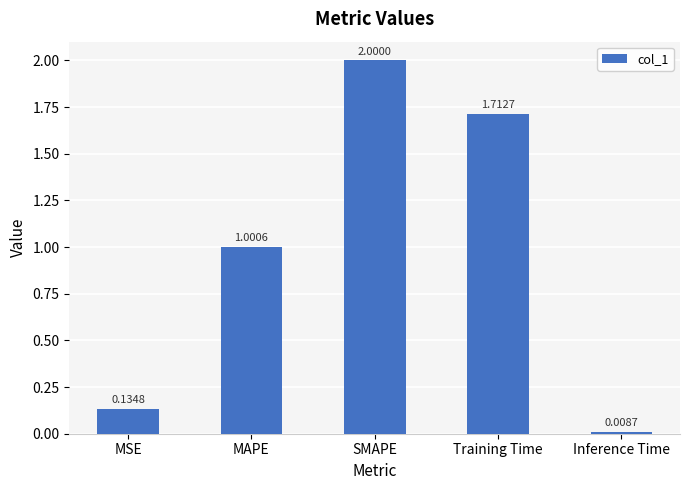

What is the ratio of the value at MAPE to the value at Training Time?

0.6